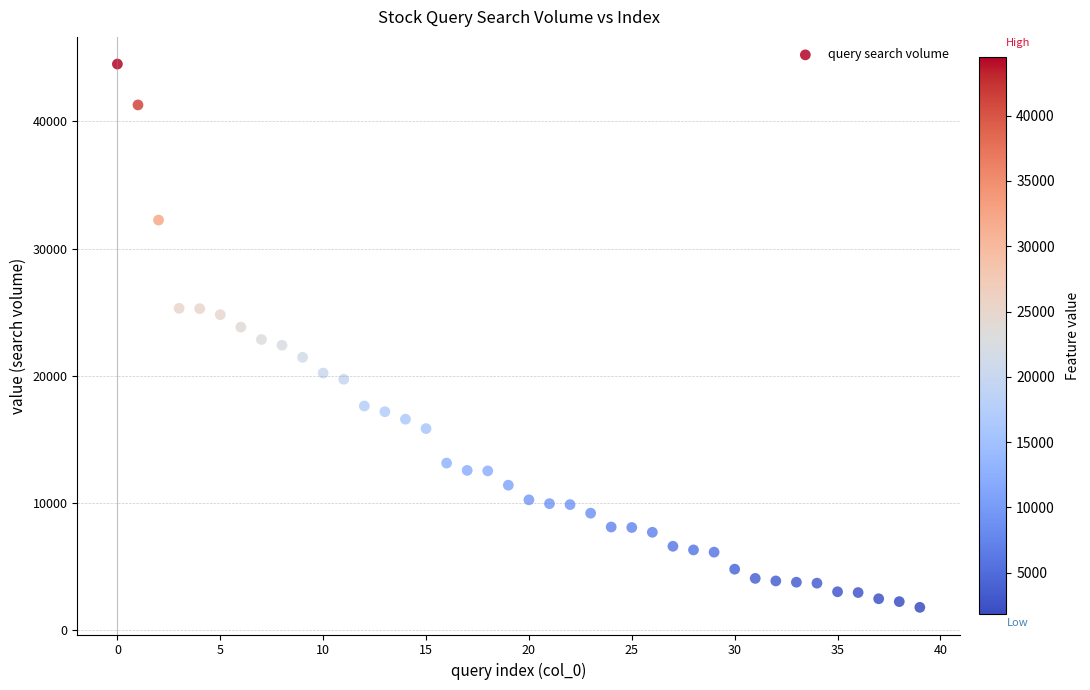

What is the range of Y values (max minus min)?

42700.0